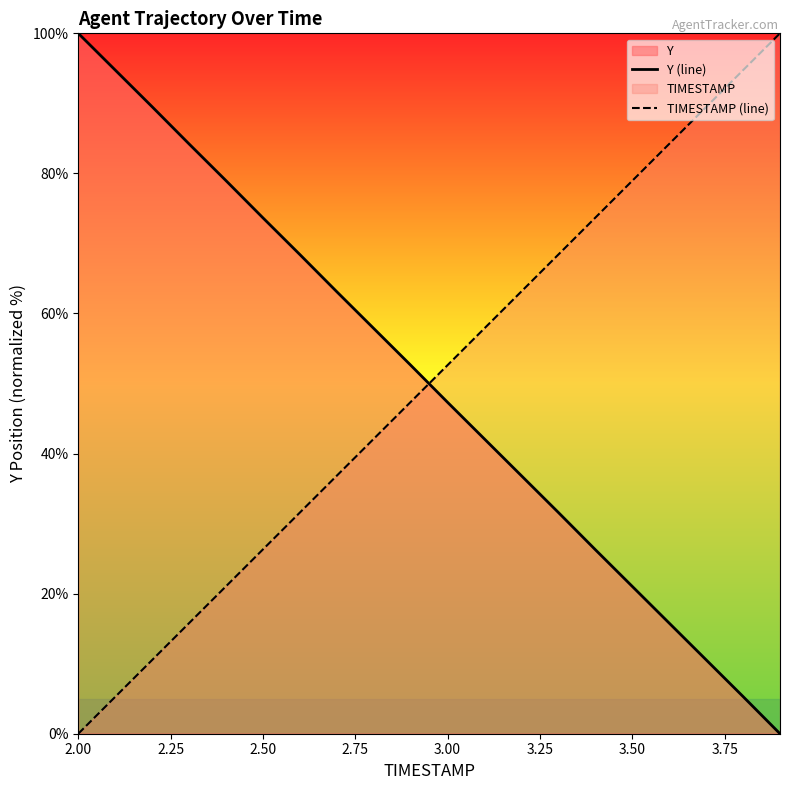

Is it true that TIMESTAMP (line) equals 55.7 at 3.50?

False